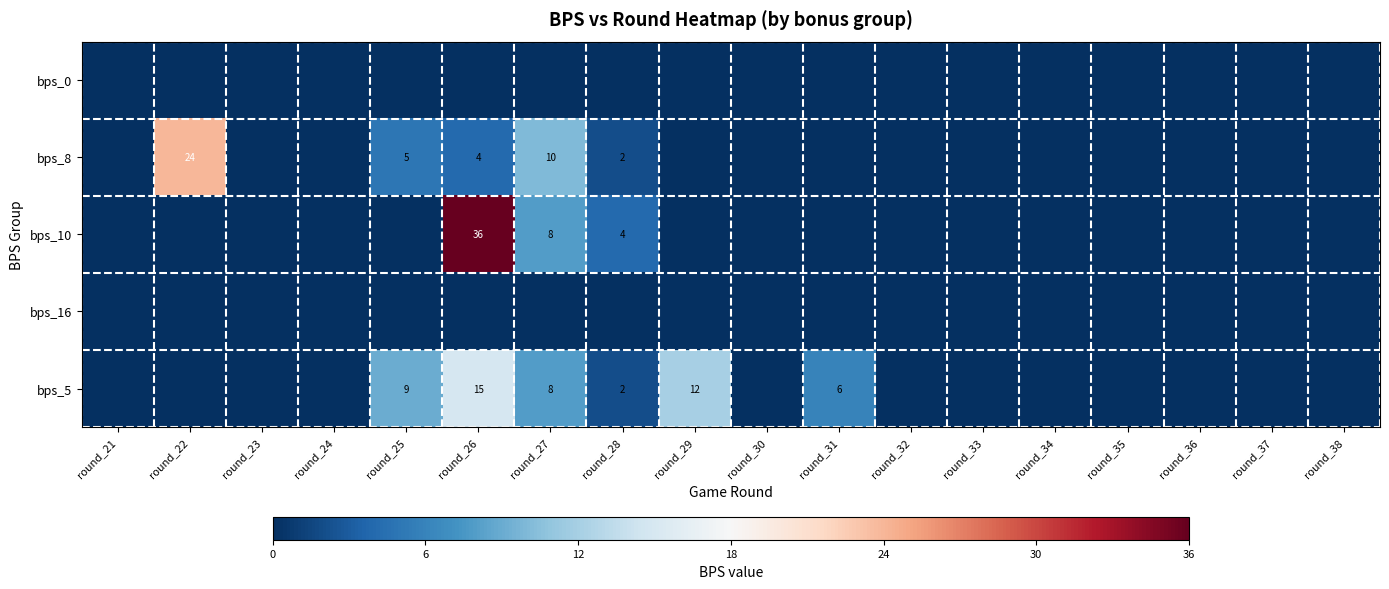

The value of bps_10 at round_32 is 0. True or false?

True